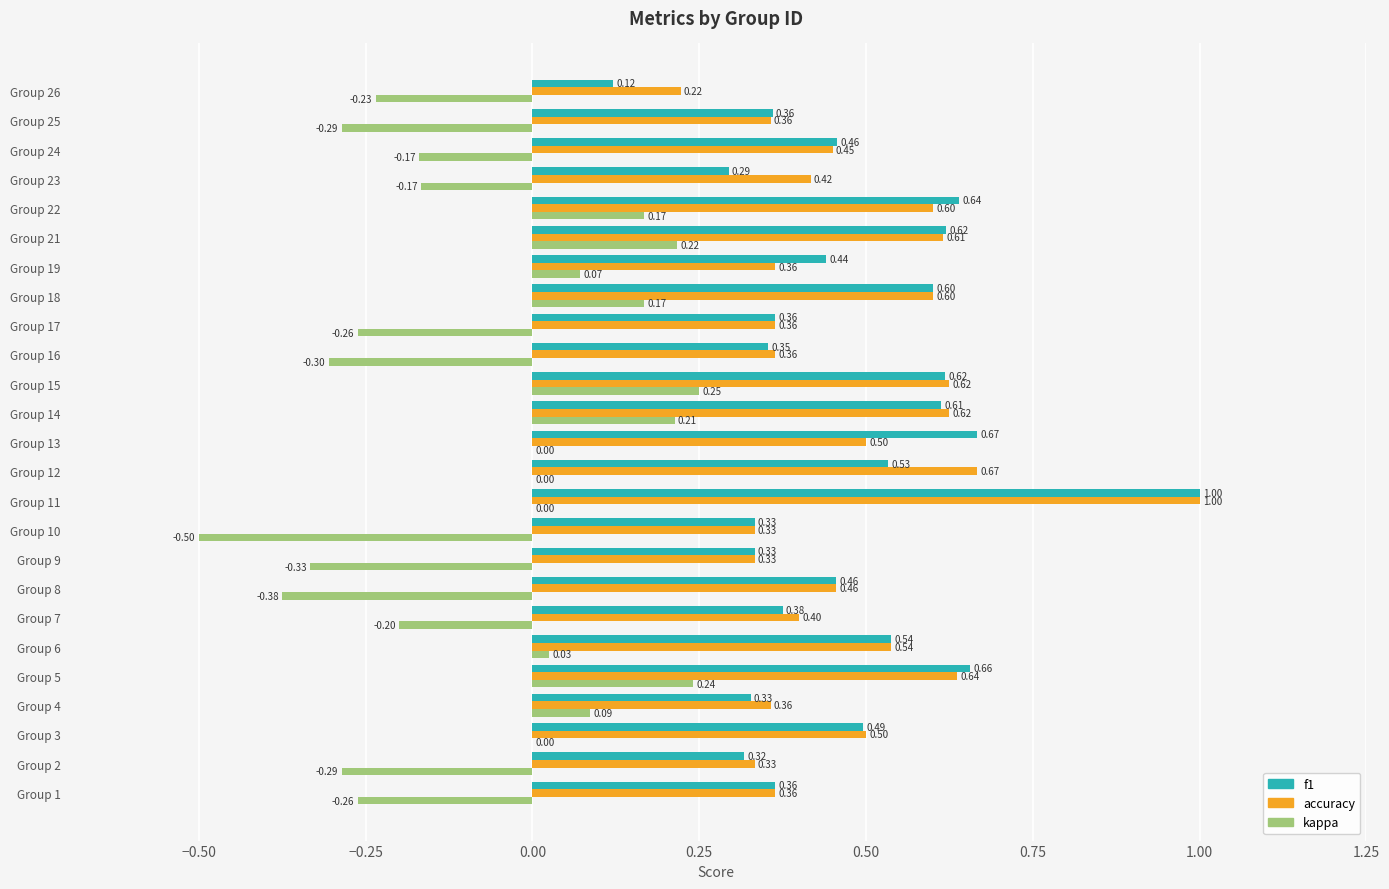

What is the sum of all accuracy values?

12.0